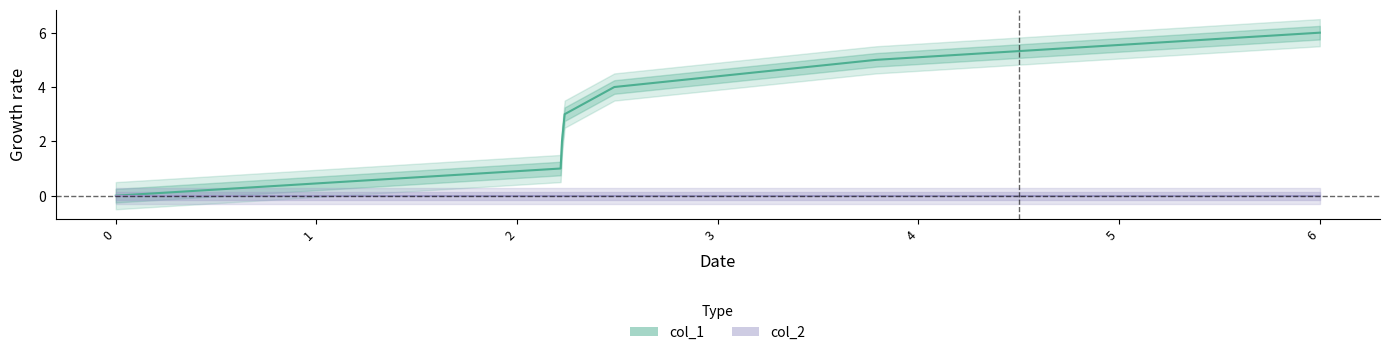

Is it true that the value at 3 is 5?

False